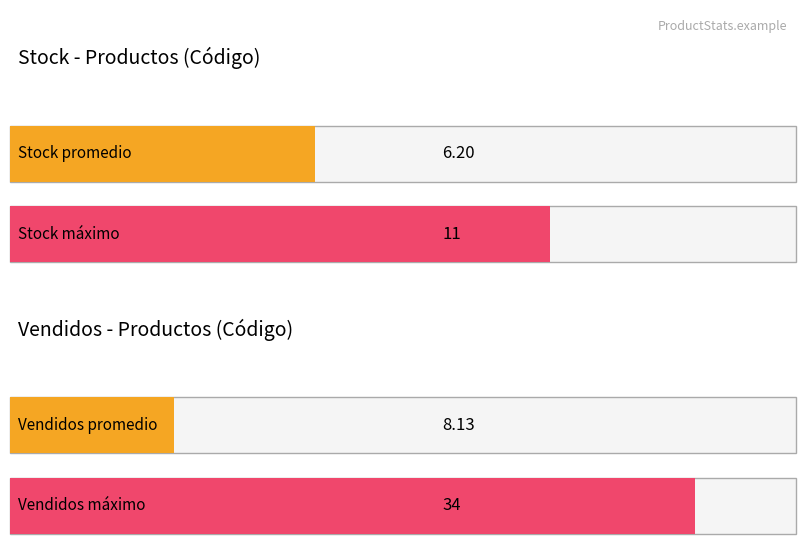

At how many categories does at least one series exceed 26?

1